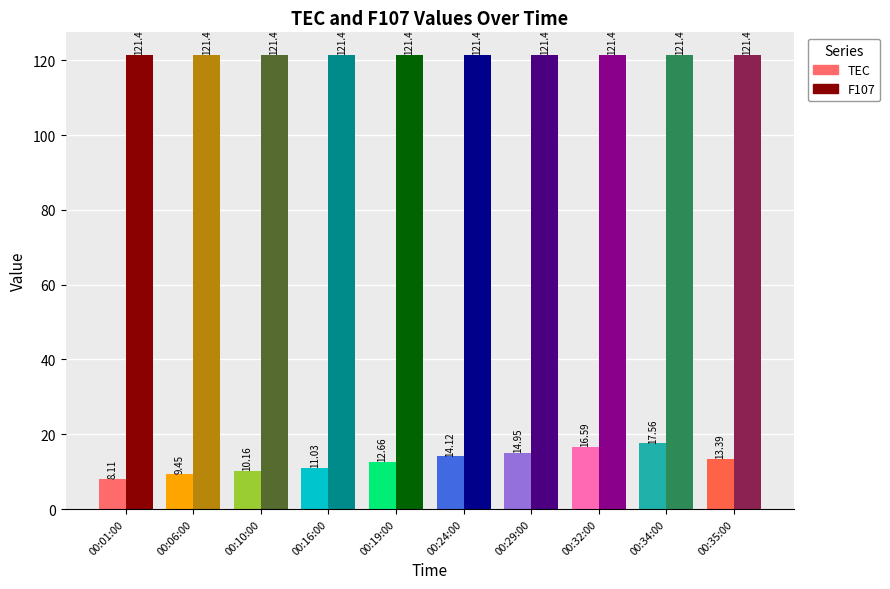

True or false: F107 has a value of 121.4 at 00:35:00.

True